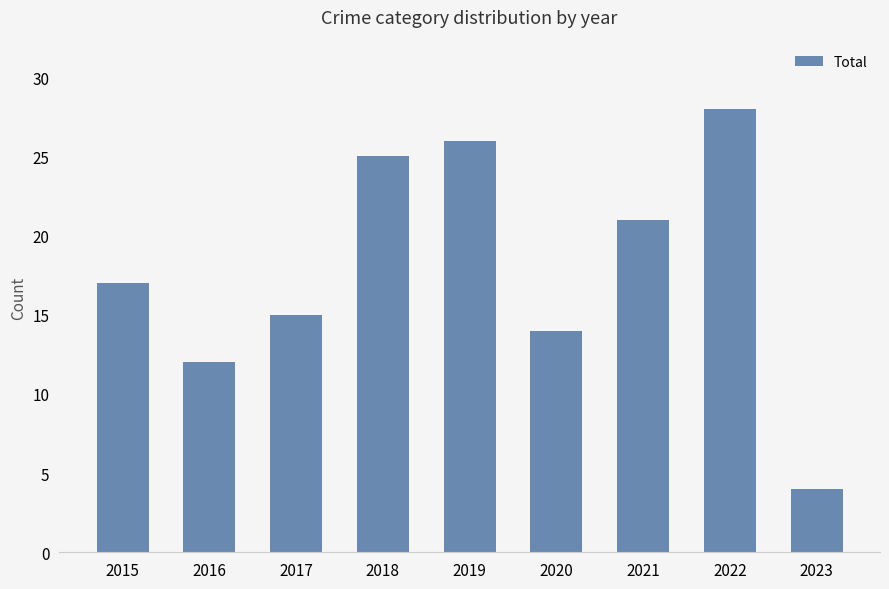

List the labels in order of value, smallest first.

2023, 2016, 2020, 2017, 2015, 2021, 2018, 2019, 2022